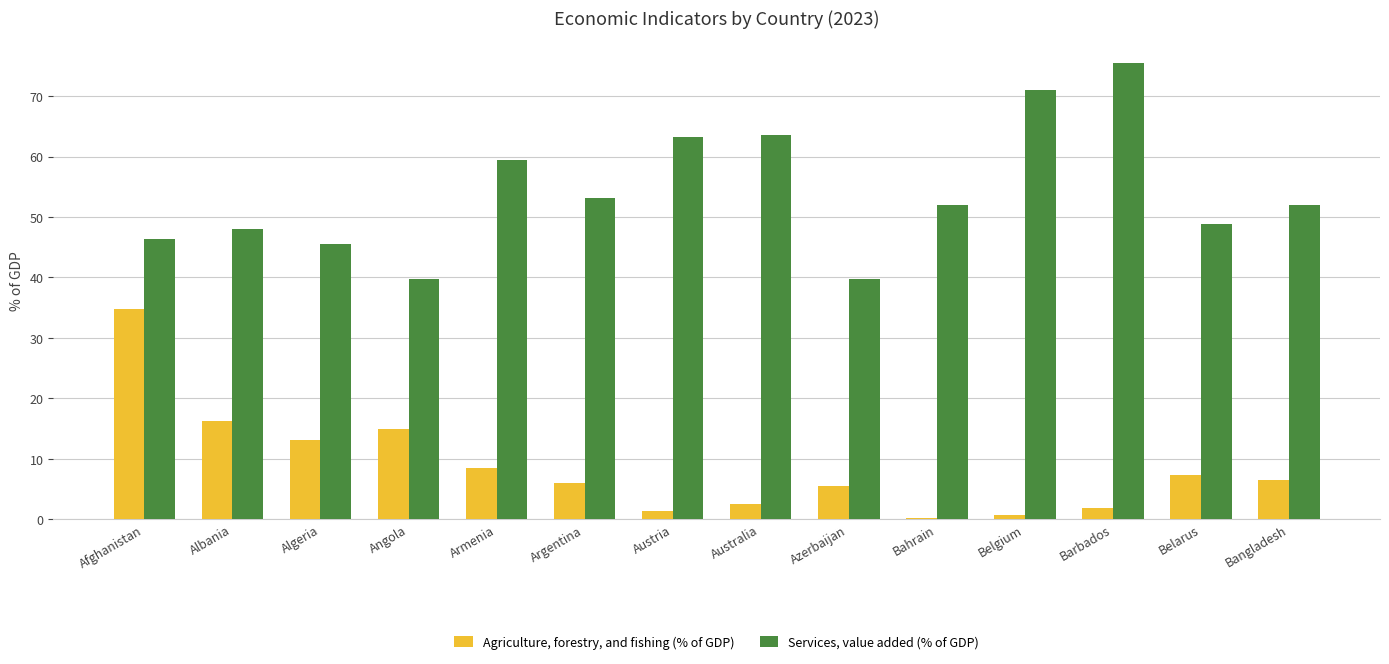

What is the approximate value of Services, value added (% of GDP) at Albania?

48.0